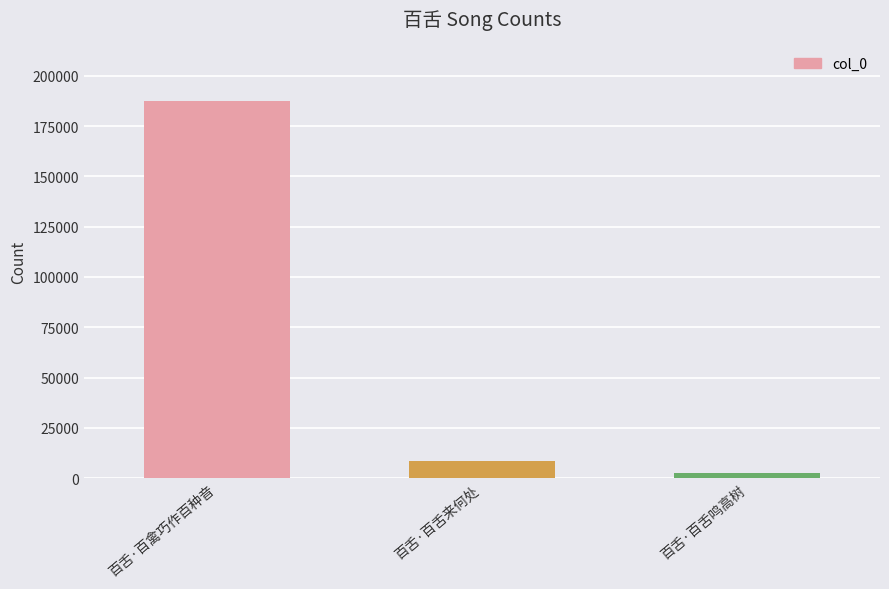

What position from the right is 百舌·百舌来何处?

2